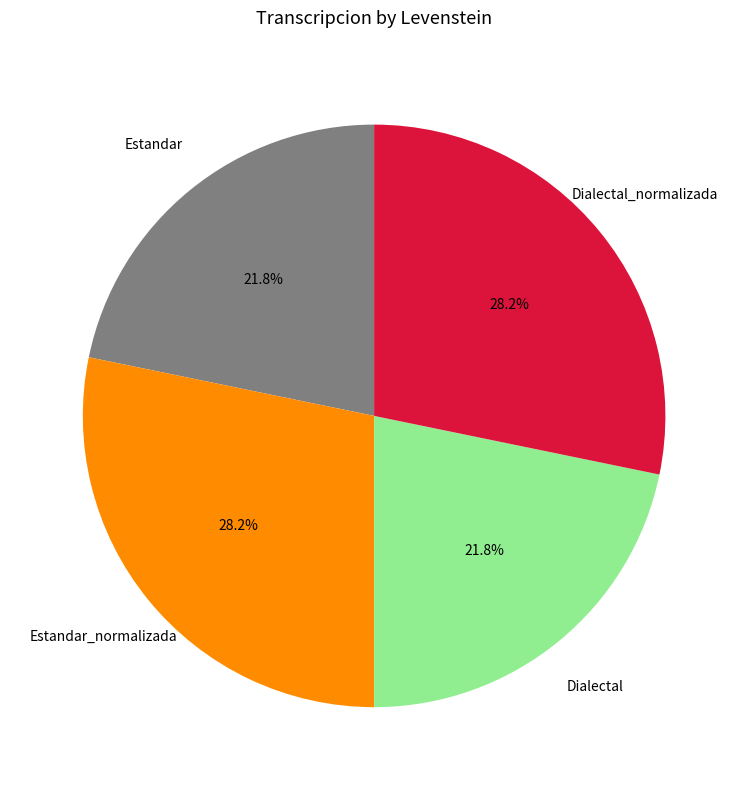

True or false: Estandar_normalizada accounts for 28% of the total.

True